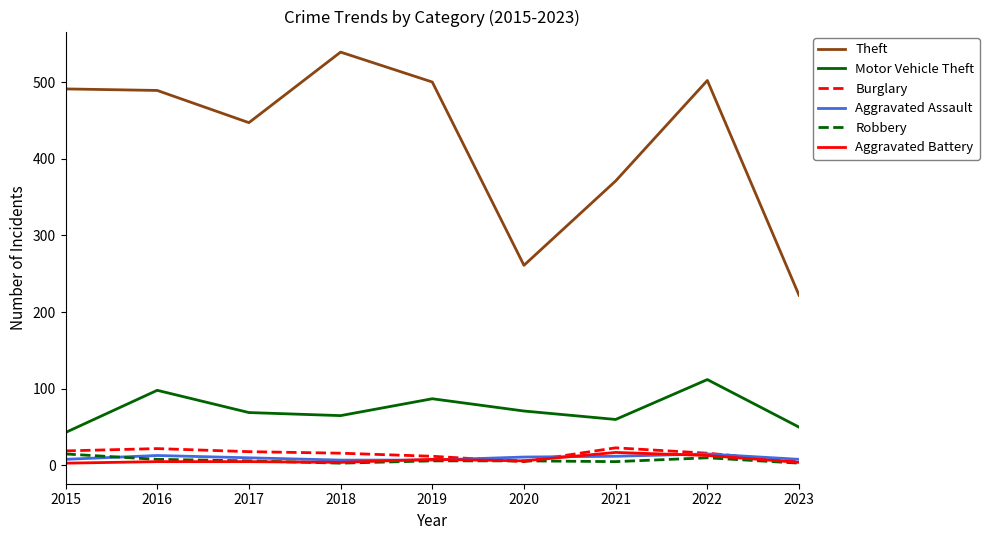

True or false: Motor Vehicle Theft and Robbery cross at least once.

False